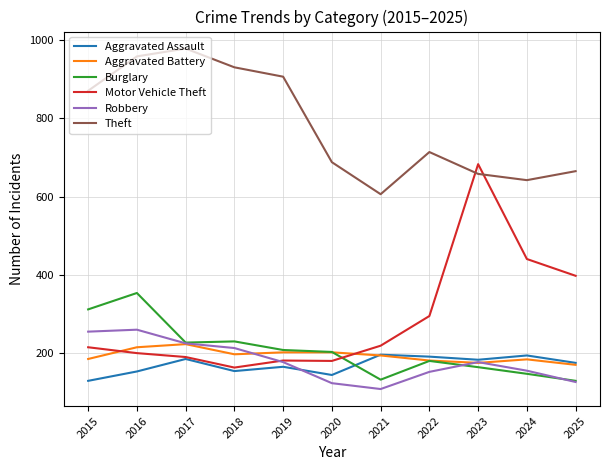

Which series has the widest spread of values?

Motor Vehicle Theft